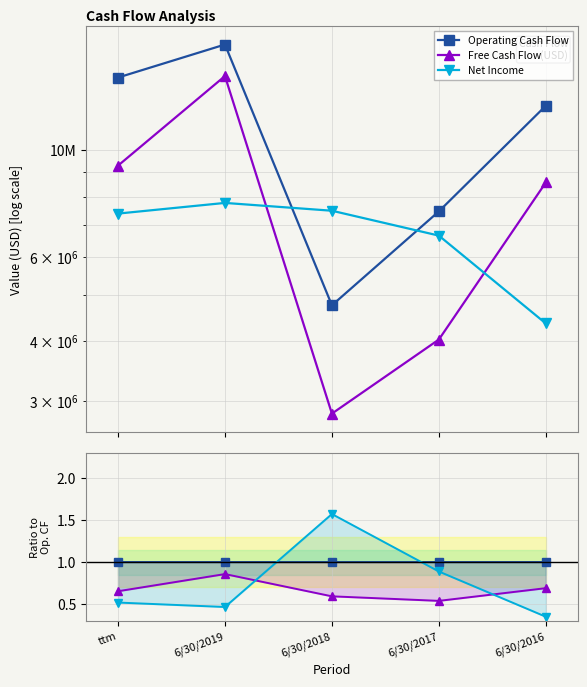

At which category does Free Cash Flow reach its first local peak?

6/30/2019